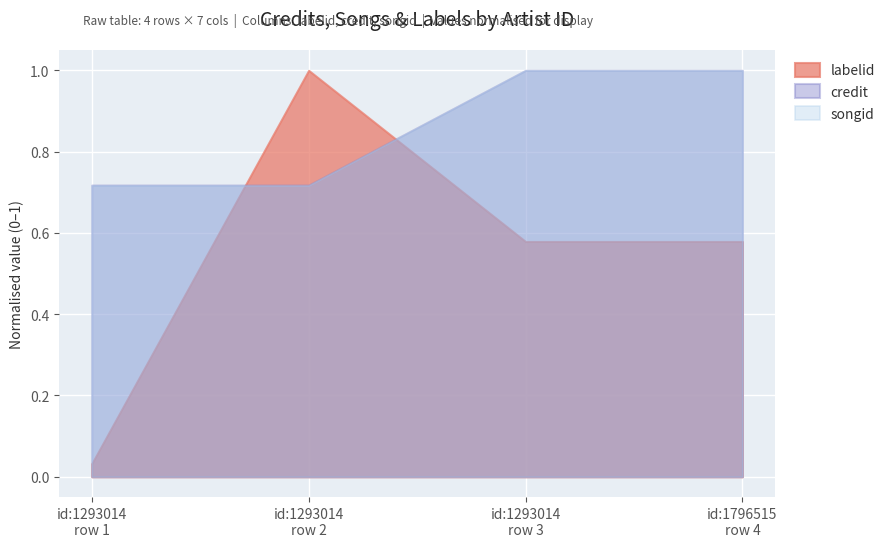

True or false: labelid has a value of 32179 at 1293014.

False